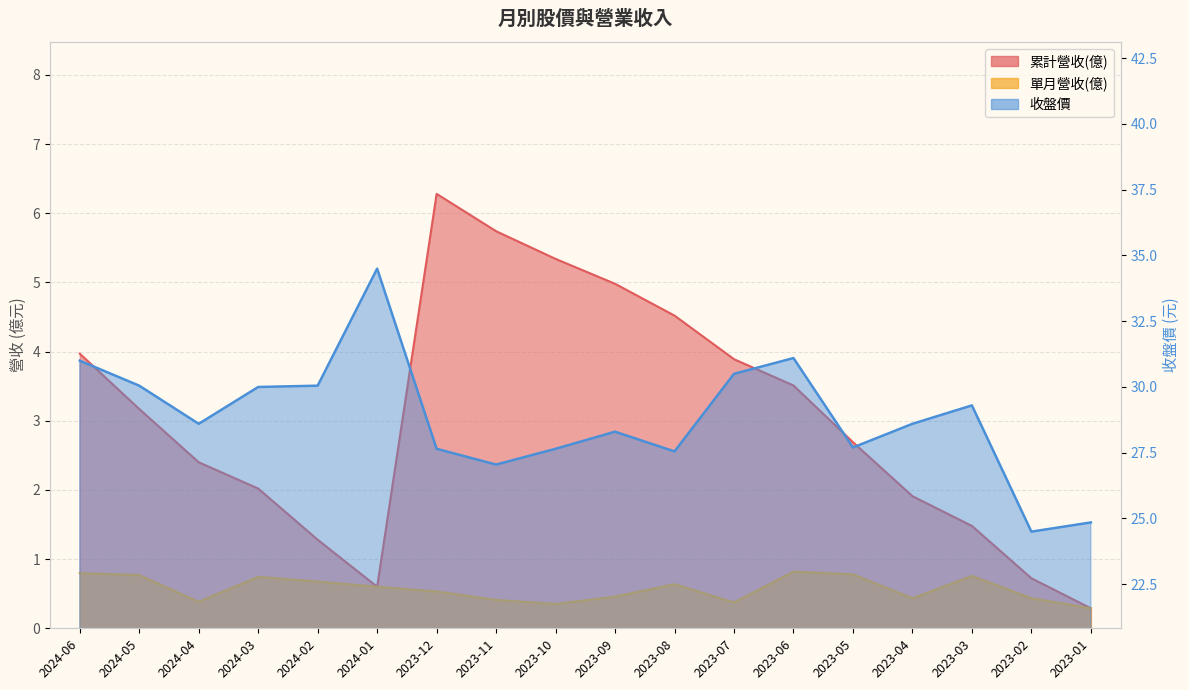

At how many categories does at least one series exceed 10?

18